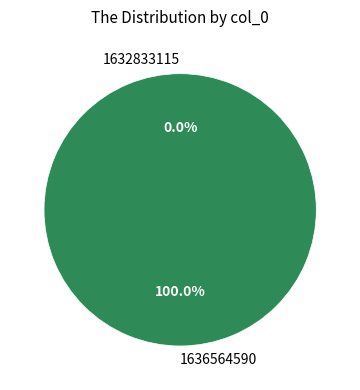

To the nearest percent, what is the average slice percentage?

50%